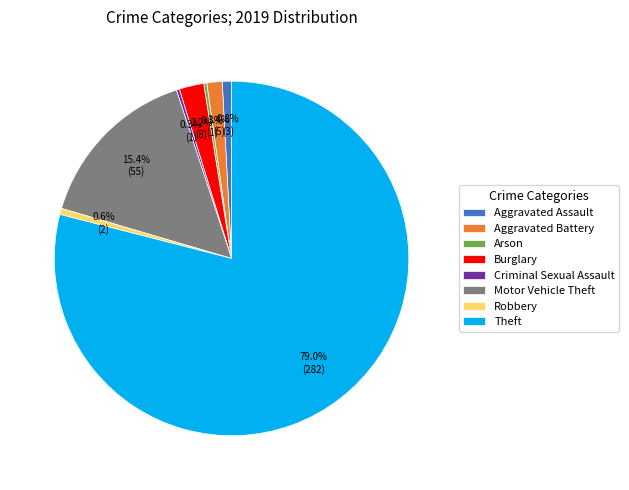

Is Burglary the majority of the pie?

No